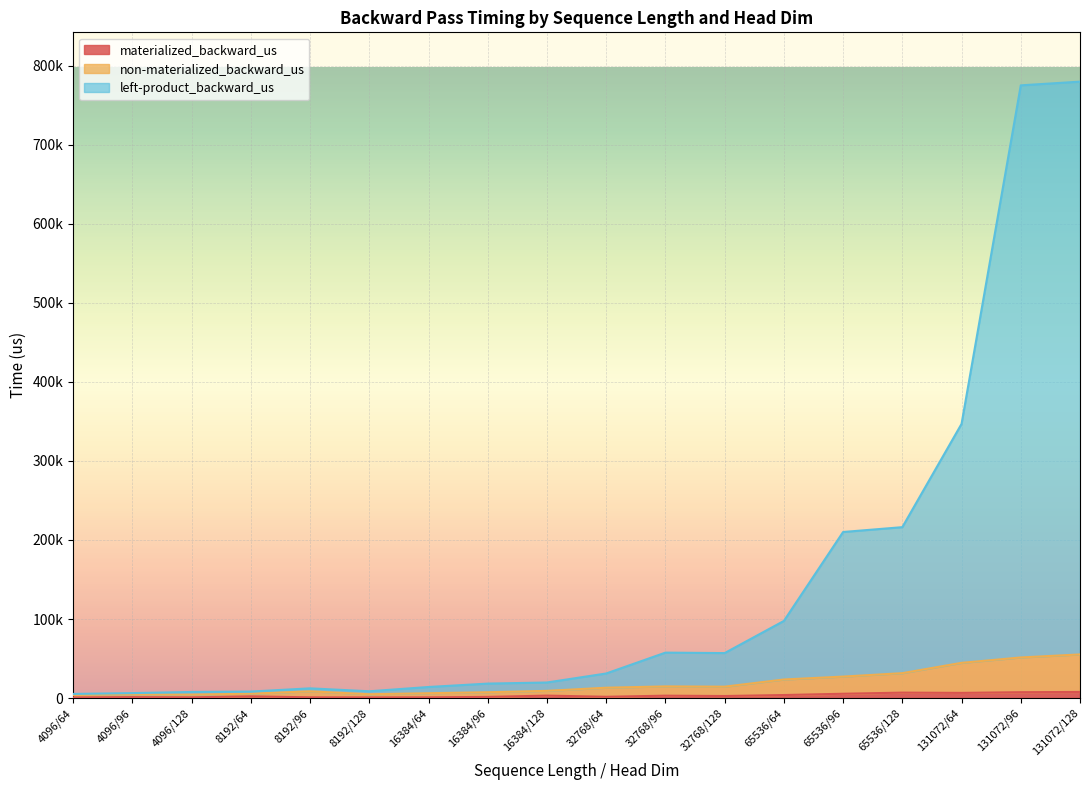

At which category is the sum across all series the highest?

131072/128